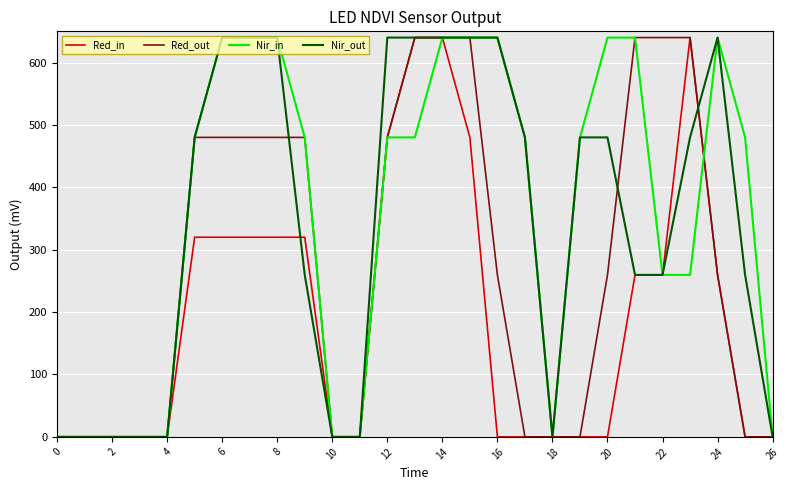

What is the maximum value shown in the chart?

640.0